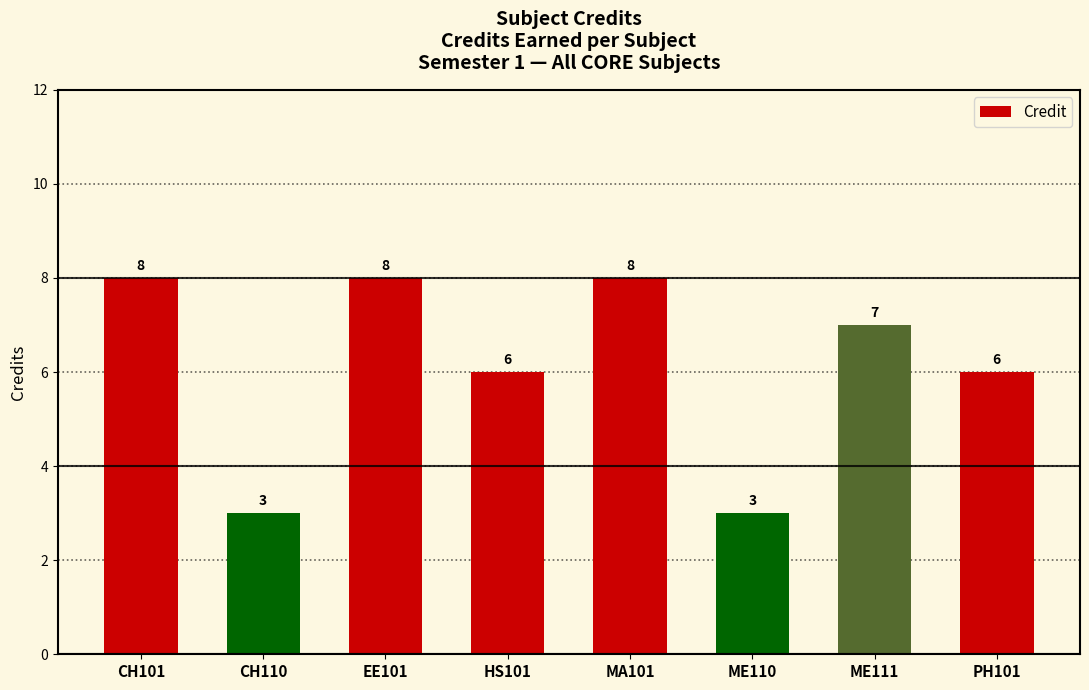

Where does the data first go above 7?

CH101